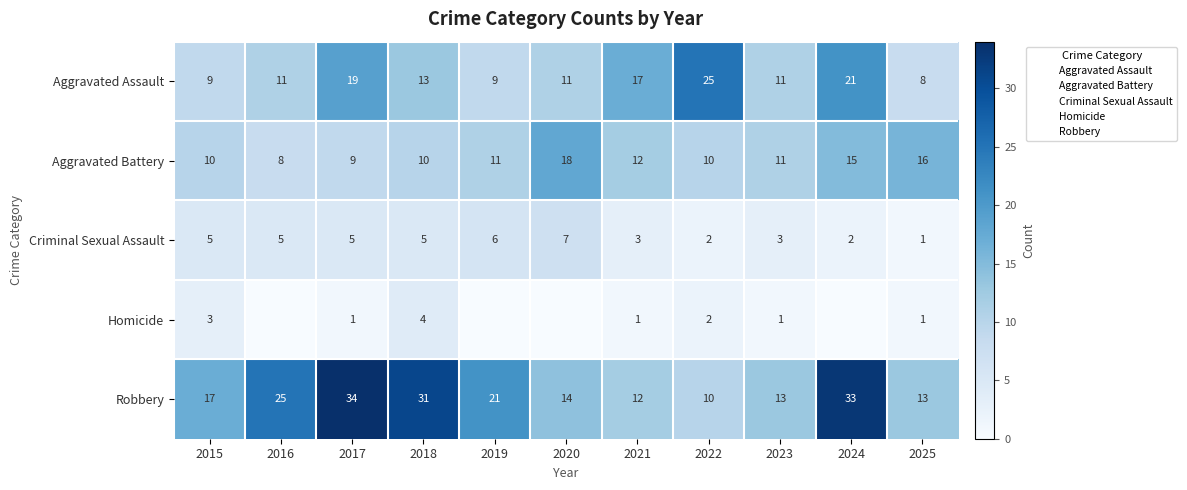

How many series are shown in this chart?

5